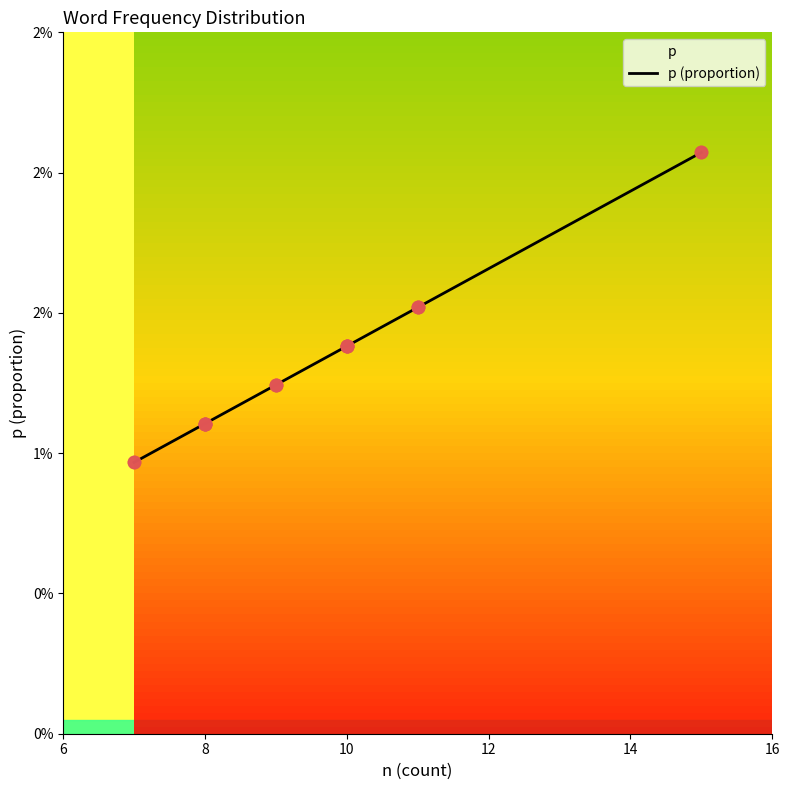

Between 13 and 10, which is larger?

13